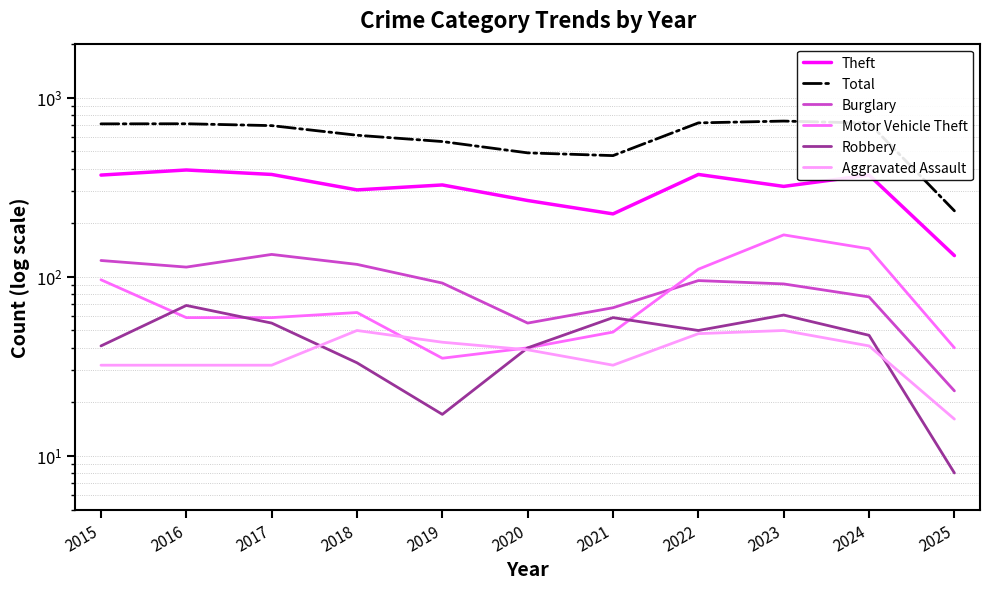

What is the value of the Theft point at the 3rd from the left?

372